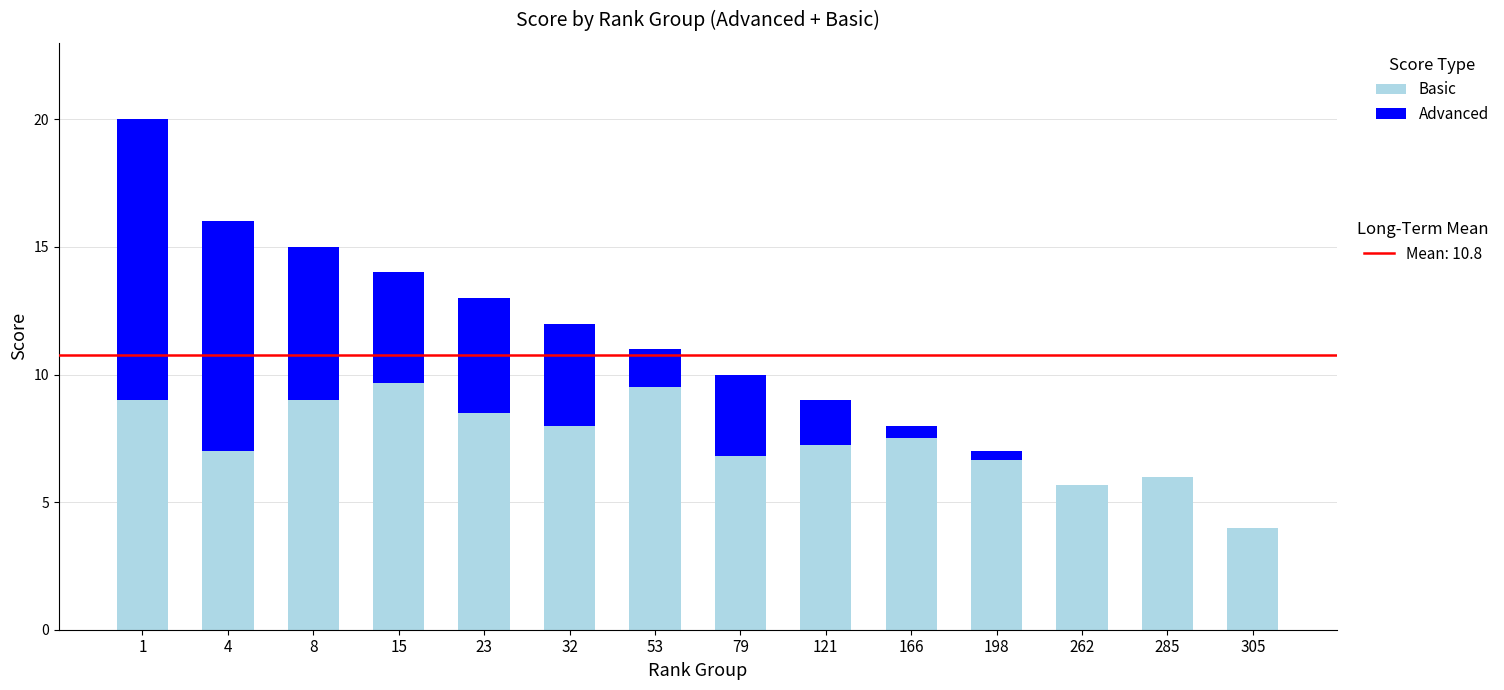

What is the total value across all series at 8?

15.0